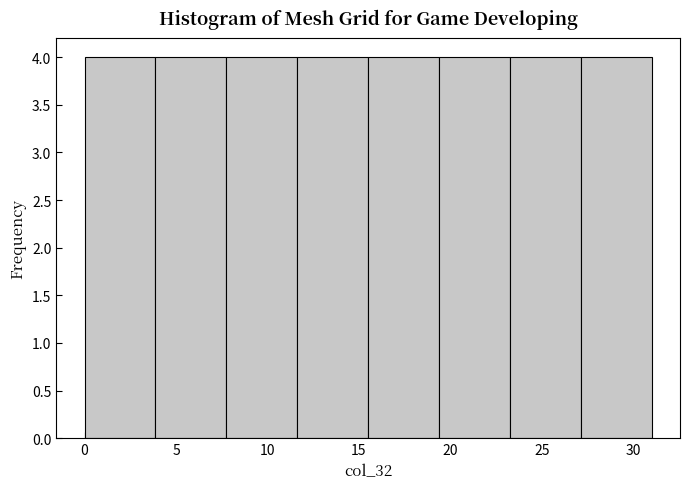

Reading left to right, list every bar in this chart as the range it spans on the x-axis followed by its height. Neither the bar edges nor the heights are printed on the chart, so give them approximately, as read against the axes.

0.0 to 4.0: 4
4.0 to 8.0: 4
8.0 to 11.5: 4
11.5 to 15.5: 4
15.5 to 19.5: 4
19.5 to 23.5: 4
23.5 to 27.0: 4
27.0 to 31.0: 4